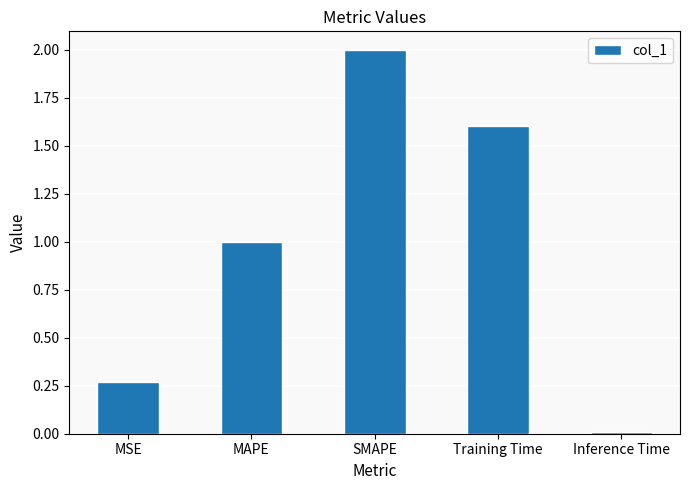

How many series are shown in this chart?

1